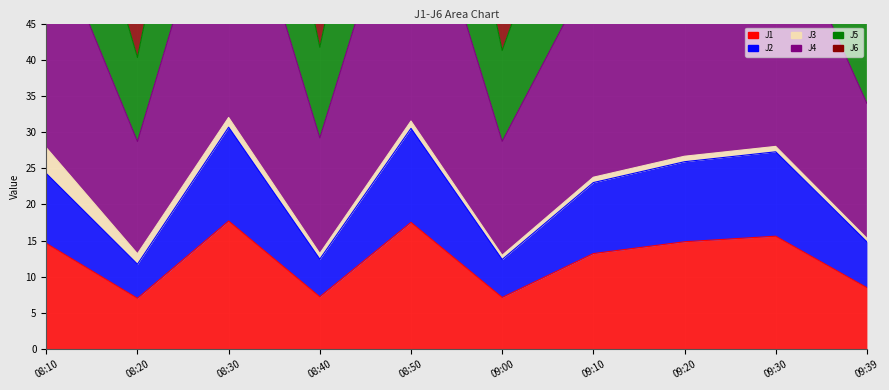

How many data points does each series have?

10